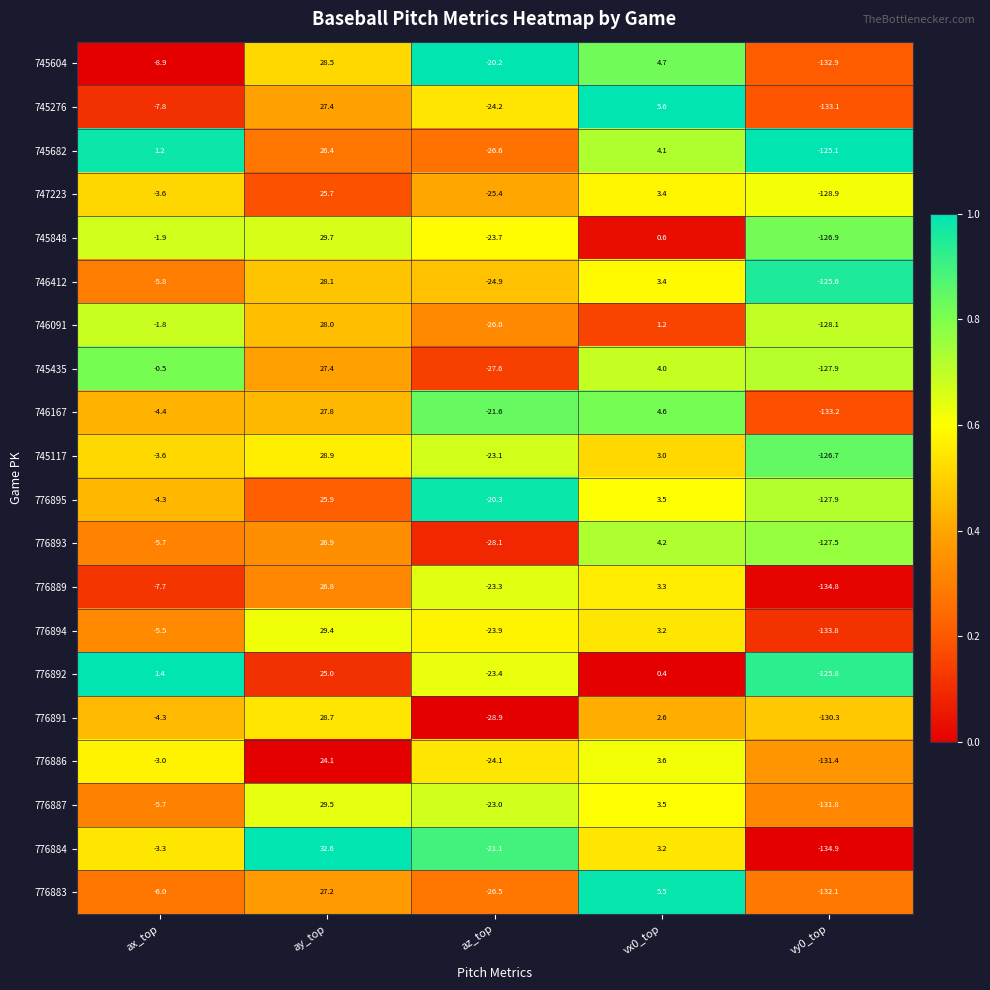

What value does the 745604 series have at ay_top?

28.5